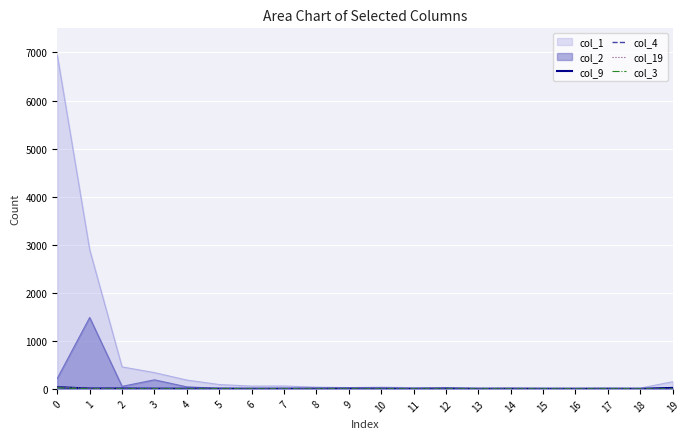

Does the chart display data point markers on the line(s)?

No